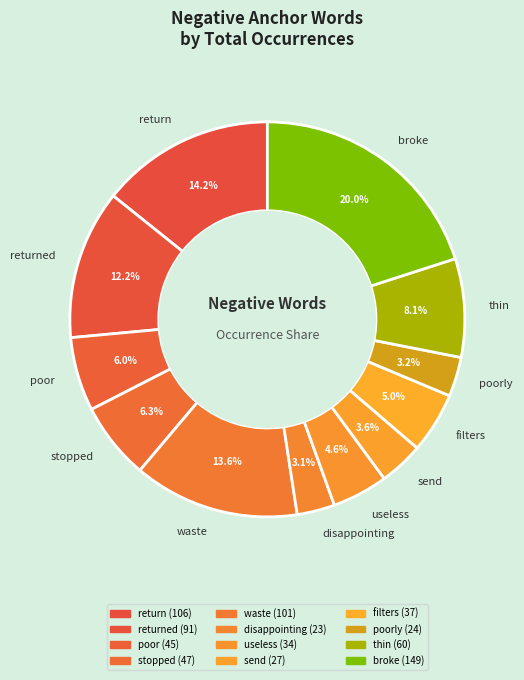

Between poorly and return, which is larger?

return